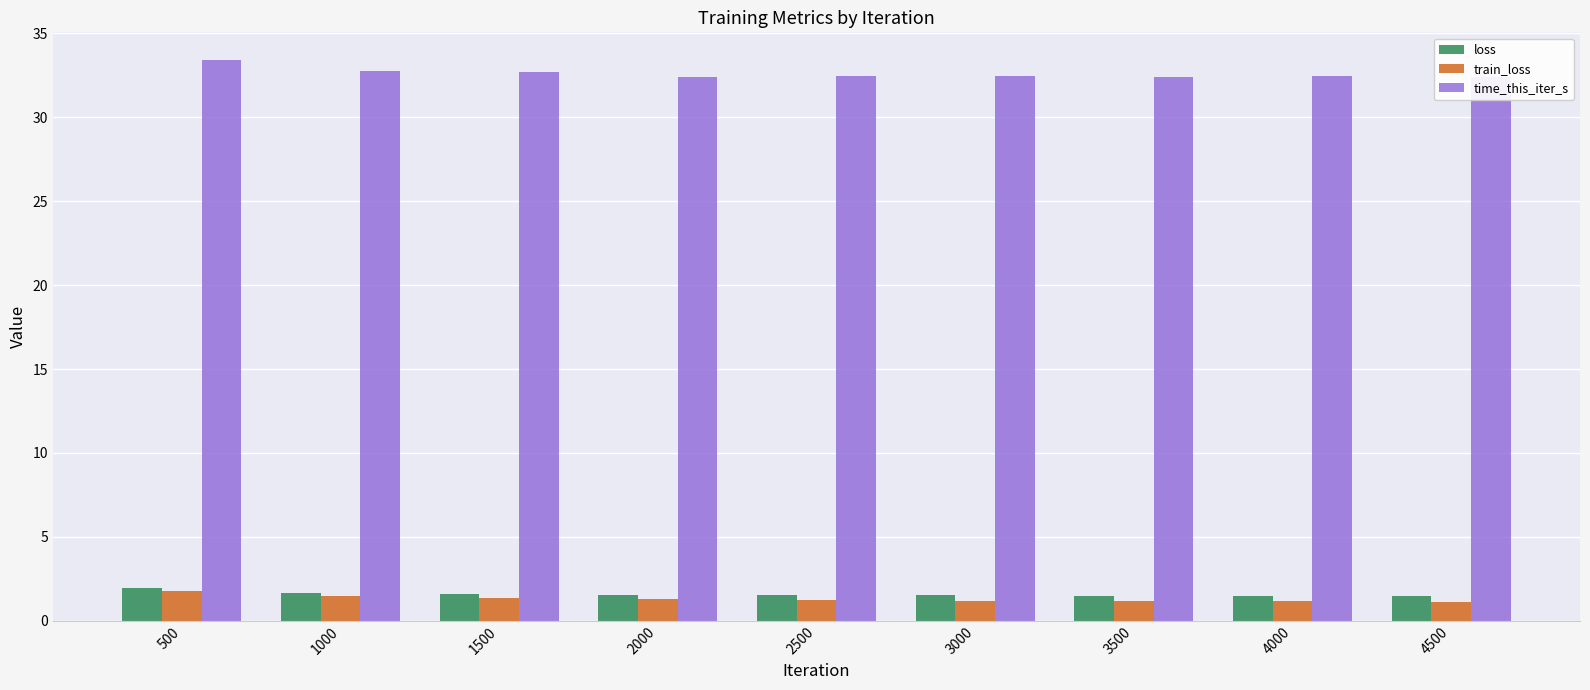

What is the sum of the loss values at 2500 and 1500?

3.1